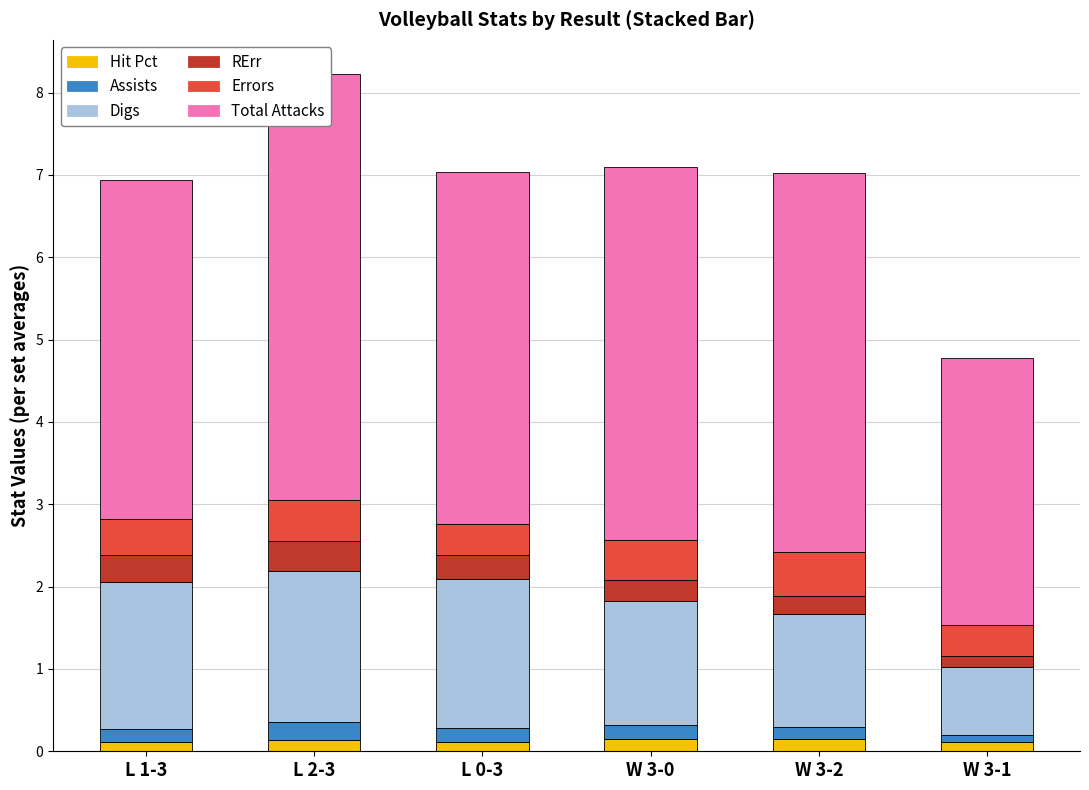

Reading left to right, what are all the values shown in this chart?

Hit Pct: L 1-3=0.1	L 2-3=0.1	L 0-3=0.1	W 3-0=0.1	W 3-2=0.2	W 3-1=0.1
Assists: L 1-3=0.2	L 2-3=0.2	L 0-3=0.2	W 3-0=0.2	W 3-2=0.1	W 3-1=0.1
Digs: L 1-3=1.8	L 2-3=1.8	L 0-3=1.8	W 3-0=1.5	W 3-2=1.4	W 3-1=0.8
RErr: L 1-3=0.3	L 2-3=0.4	L 0-3=0.3	W 3-0=0.3	W 3-2=0.2	W 3-1=0.1
Errors: L 1-3=0.4	L 2-3=0.5	L 0-3=0.4	W 3-0=0.5	W 3-2=0.5	W 3-1=0.4
Total Attacks: L 1-3=4.1	L 2-3=5.2	L 0-3=4.3	W 3-0=4.5	W 3-2=4.6	W 3-1=3.2